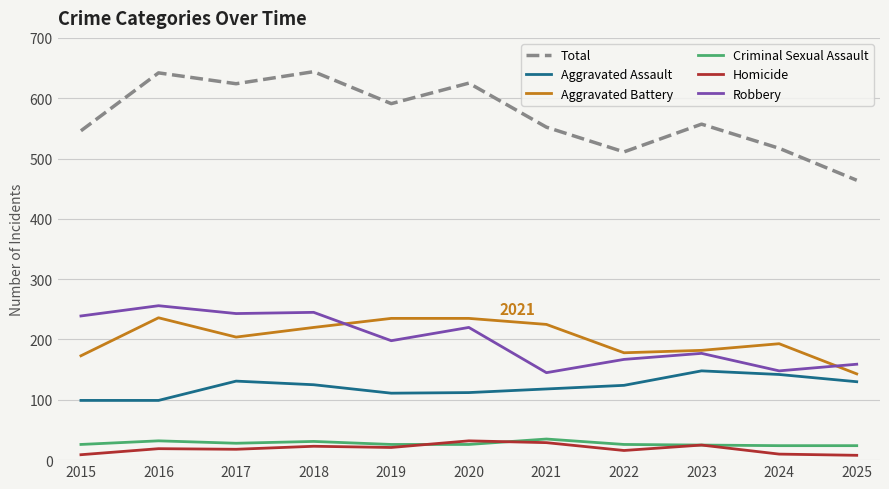

What is the maximum value for Homicide?

32